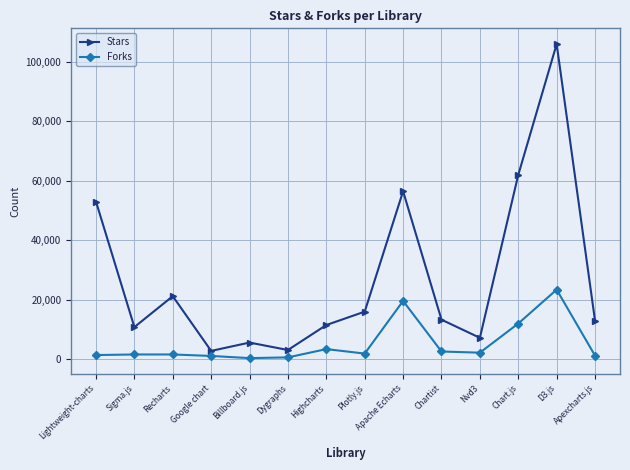

What is the highest value of the Stars series?

106000